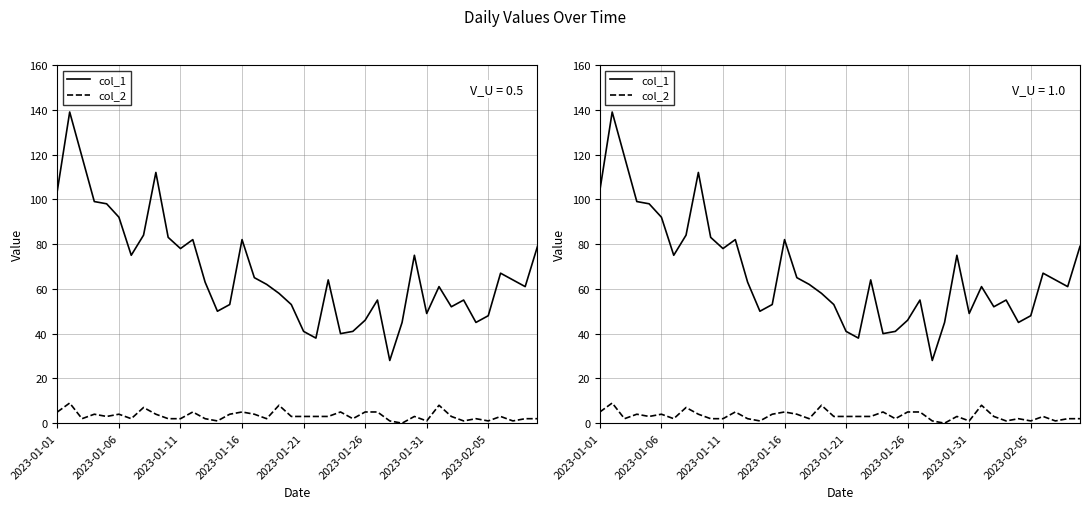

In col_1, how many points are higher than both neighbors (excluding endpoints)?

10